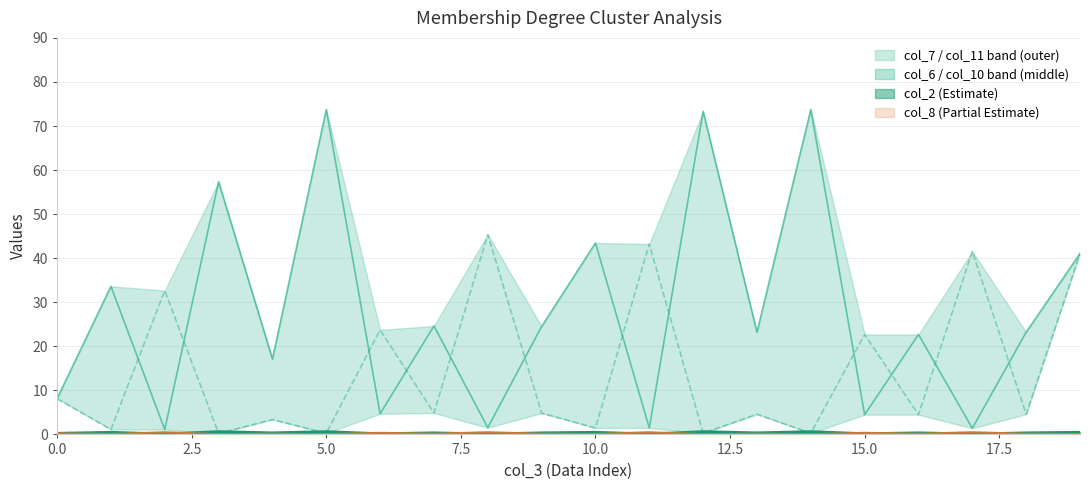

The col_11 series shows 1.9 at 0. True or false?

False